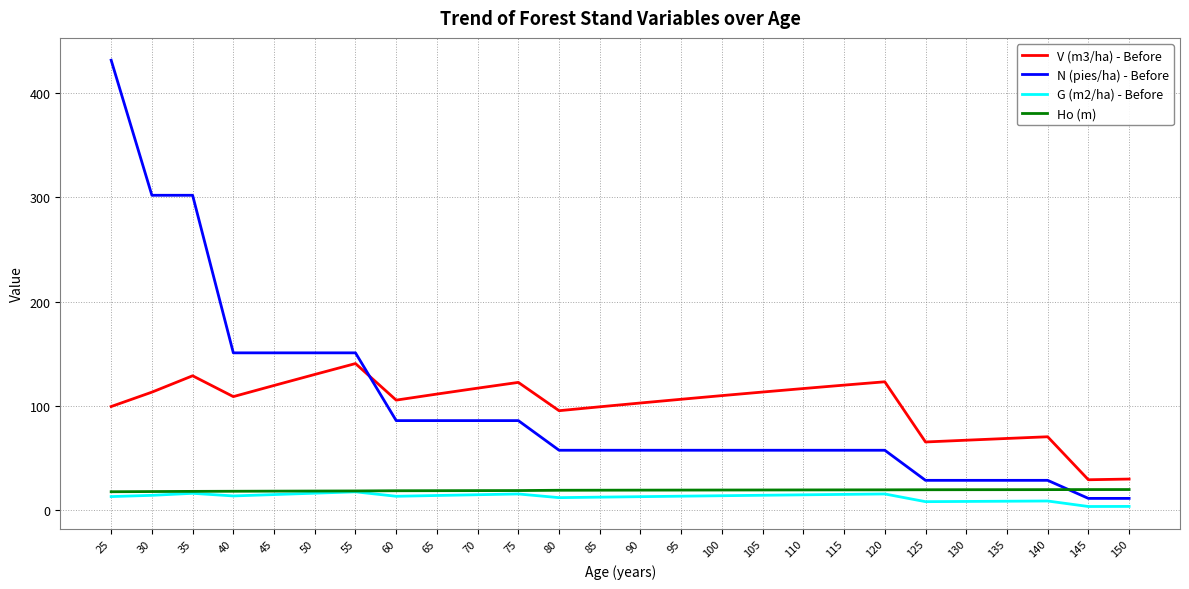

What is the difference between the G (m2/ha) - Before values at 70 and 85?

2.3